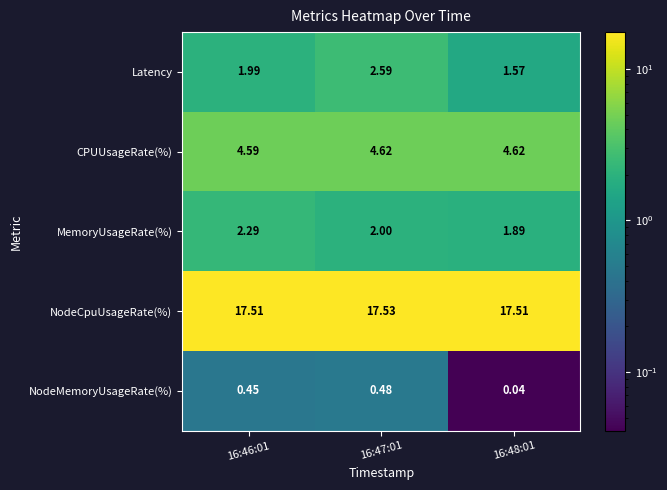

Which series has the largest total across all categories?

NodeCpuUsageRate(%)